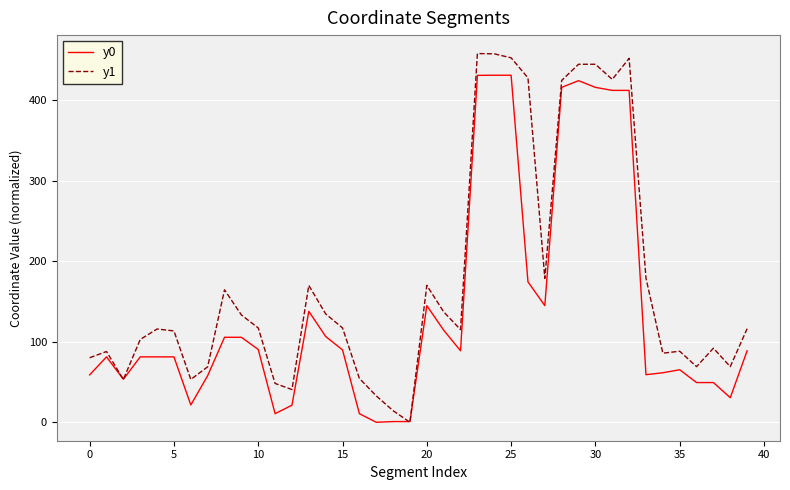

What are all the series names shown in the legend?

y0, y1